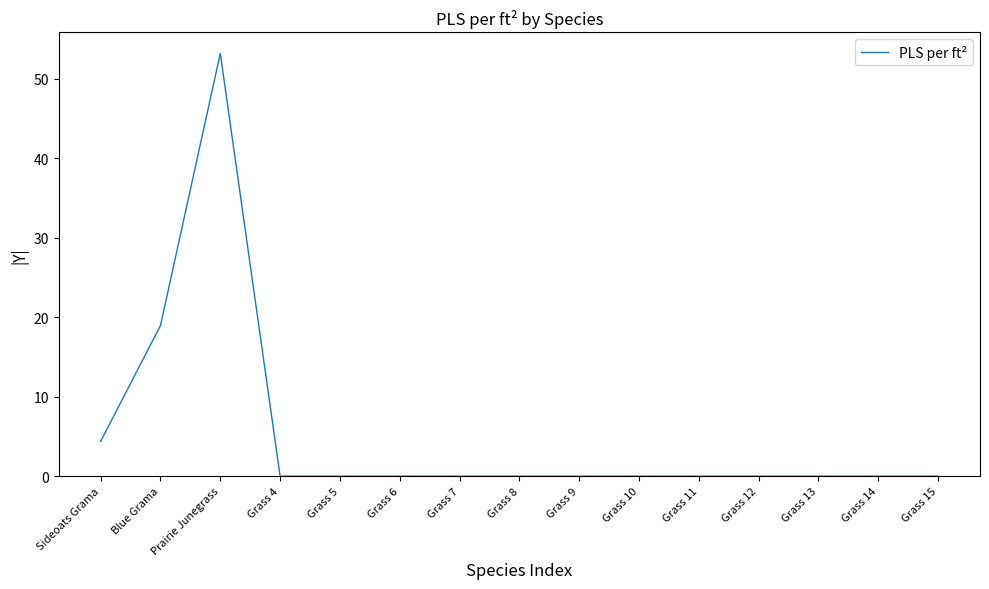

What position from the left is Grass 15?

15